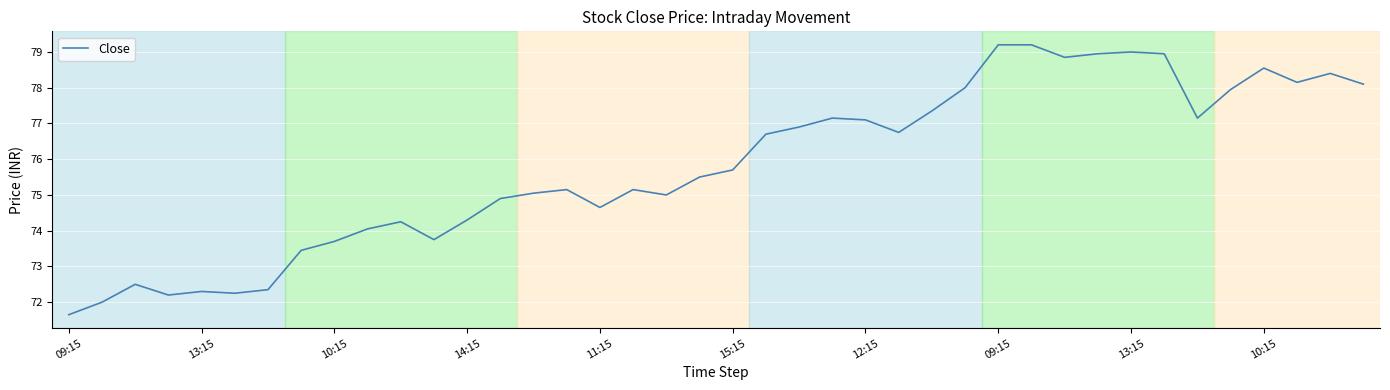

What is the greatest value displayed?

79.2